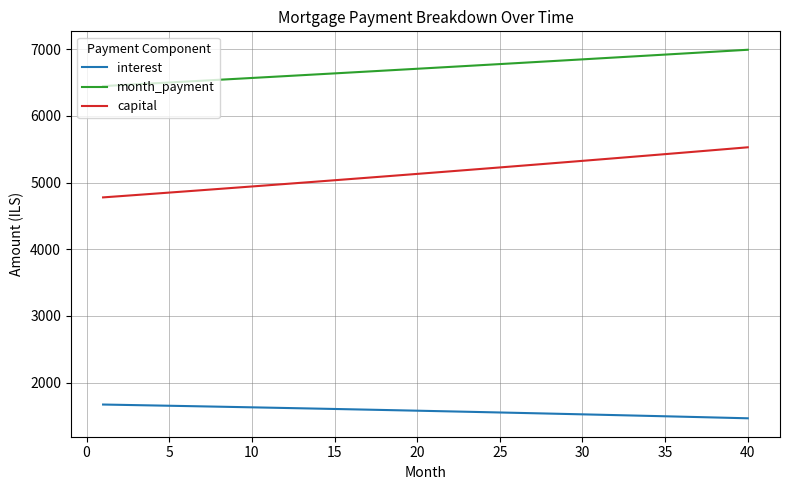

Which series has the largest total across all categories?

month_payment